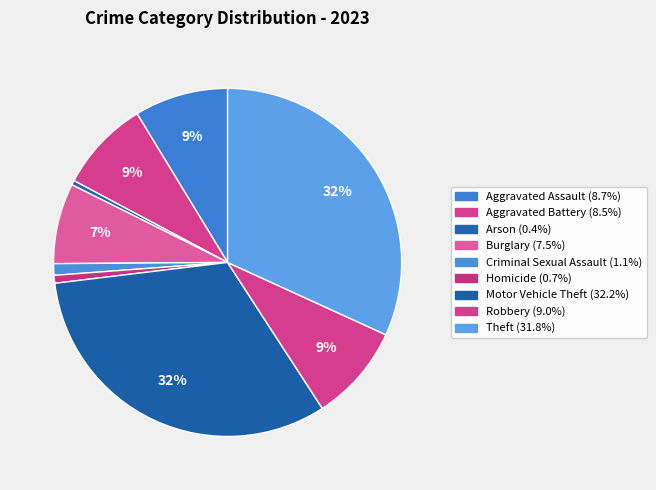

True or false: Burglary accounts for 1% of the total.

False